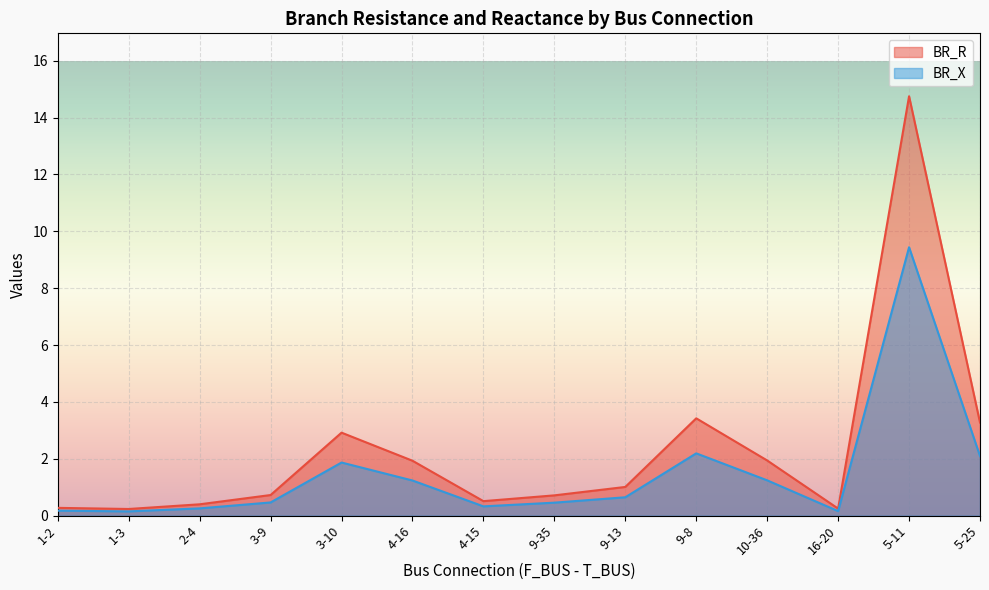

True or false: BR_X has more than 2 interior local peaks.

True